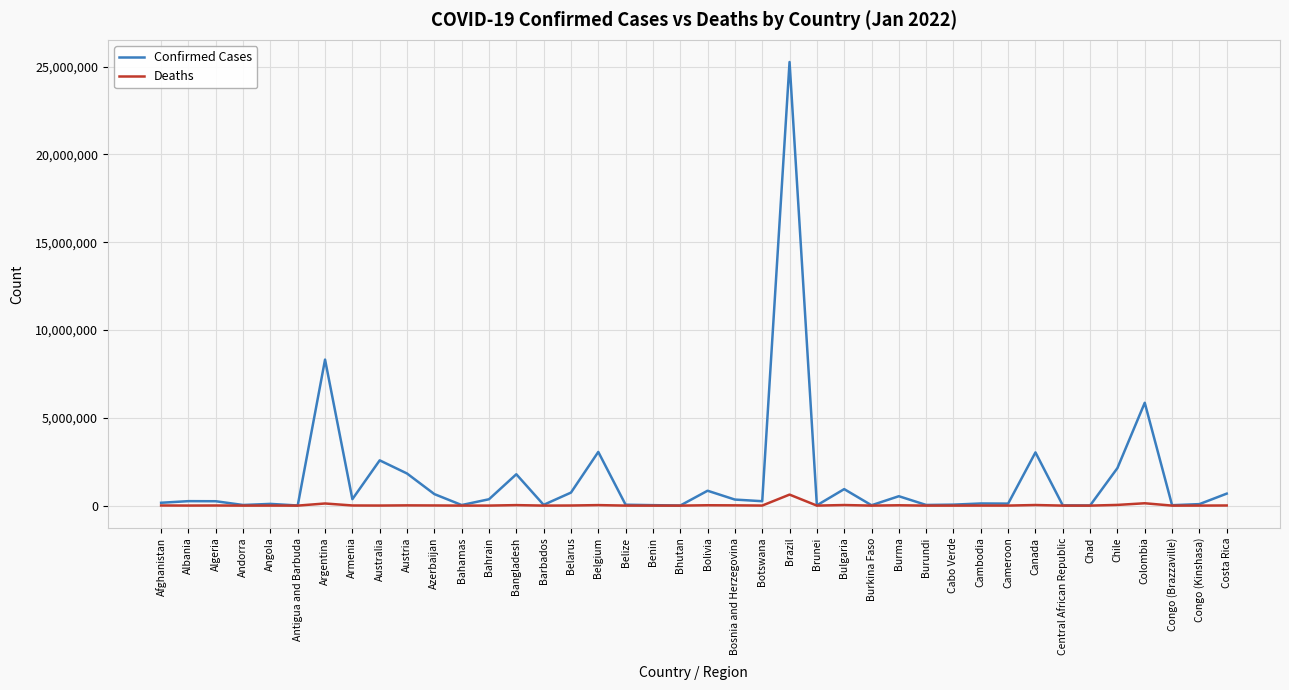

Rank the series by their average value, from lowest to highest.

Deaths, Confirmed Cases